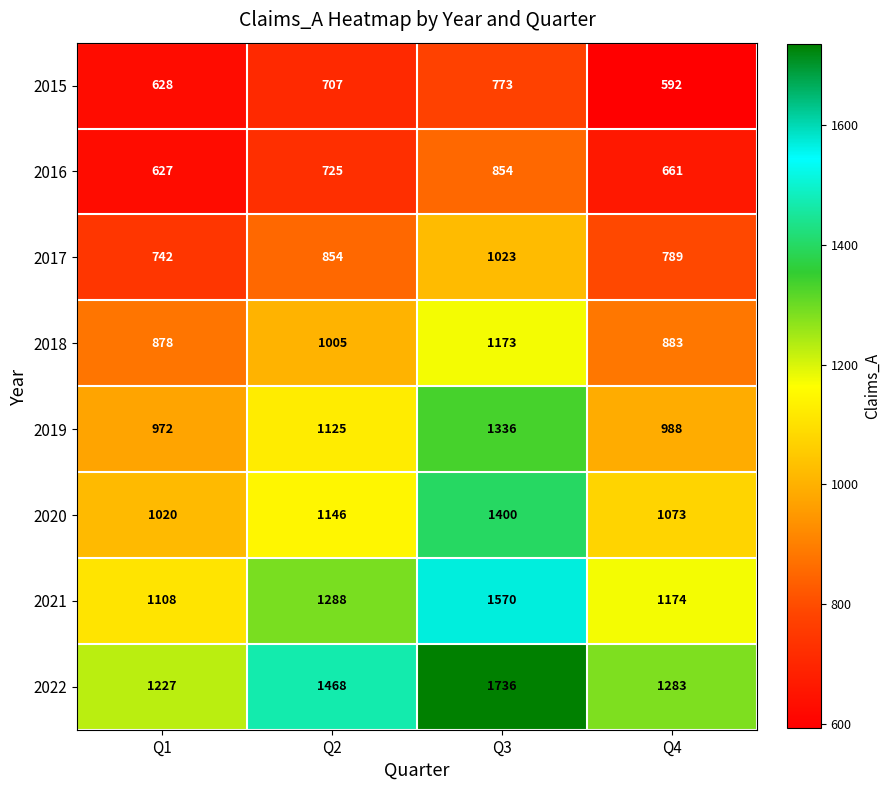

Count the 2015 values in the range 628 to 773.

3